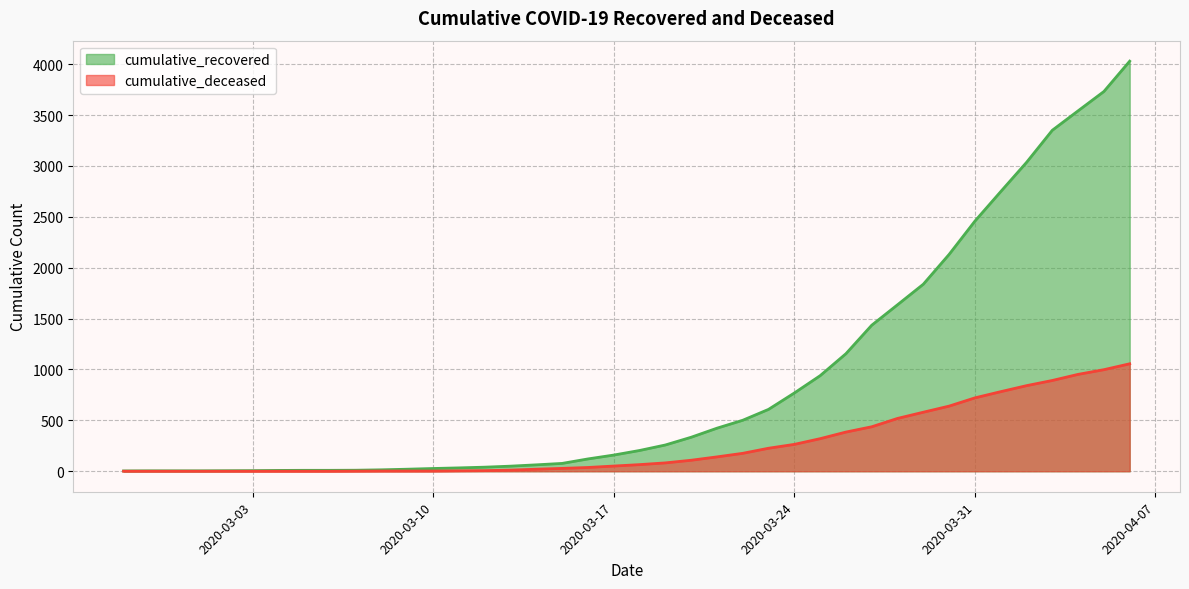

Reading left to right, list all the values displayed in this chart.

cumulative_recovered: 2020-02-27=3	2020-02-28=4	2020-02-29=4	2020-03-01=4	2020-03-02=5	2020-03-03=6	2020-03-04=8	2020-03-05=9	2020-03-06=9	2020-03-07=10	2020-03-08=14	2020-03-09=20	2020-03-10=27	2020-03-11=33	2020-03-12=40	2020-03-13=50	2020-03-14=63	2020-03-15=77	2020-03-16=121	2020-03-17=159	2020-03-18=204	2020-03-19=258	2020-03-20=334	2020-03-21=423	2020-03-22=501	2020-03-23=608	2020-03-24=769	2020-03-25=939	2020-03-26=1155	2020-03-27=1435	2020-03-28=1636	2020-03-29=1838	2020-03-30=2131	2020-03-31=2458	2020-04-01=2748	2020-04-02=3035	2020-04-03=3351	2020-04-04=3542	2020-04-05=3732	2020-04-06=4030
cumulative_deceased: 2020-02-27=0	2020-02-28=0	2020-02-29=0	2020-03-01=0	2020-03-02=0	2020-03-03=0	2020-03-04=0	2020-03-05=0	2020-03-06=0	2020-03-07=1	2020-03-08=2	2020-03-09=2	2020-03-10=2	2020-03-11=4	2020-03-12=6	2020-03-13=11	2020-03-14=20	2020-03-15=28	2020-03-16=37	2020-03-17=51	2020-03-18=65	2020-03-19=82	2020-03-20=108	2020-03-21=141	2020-03-22=176	2020-03-23=226	2020-03-24=264	2020-03-25=320	2020-03-26=385	2020-03-27=437	2020-03-28=519	2020-03-29=580	2020-03-30=640	2020-03-31=721	2020-04-01=782	2020-04-02=841	2020-04-03=892	2020-04-04=952	2020-04-05=998	2020-04-06=1056